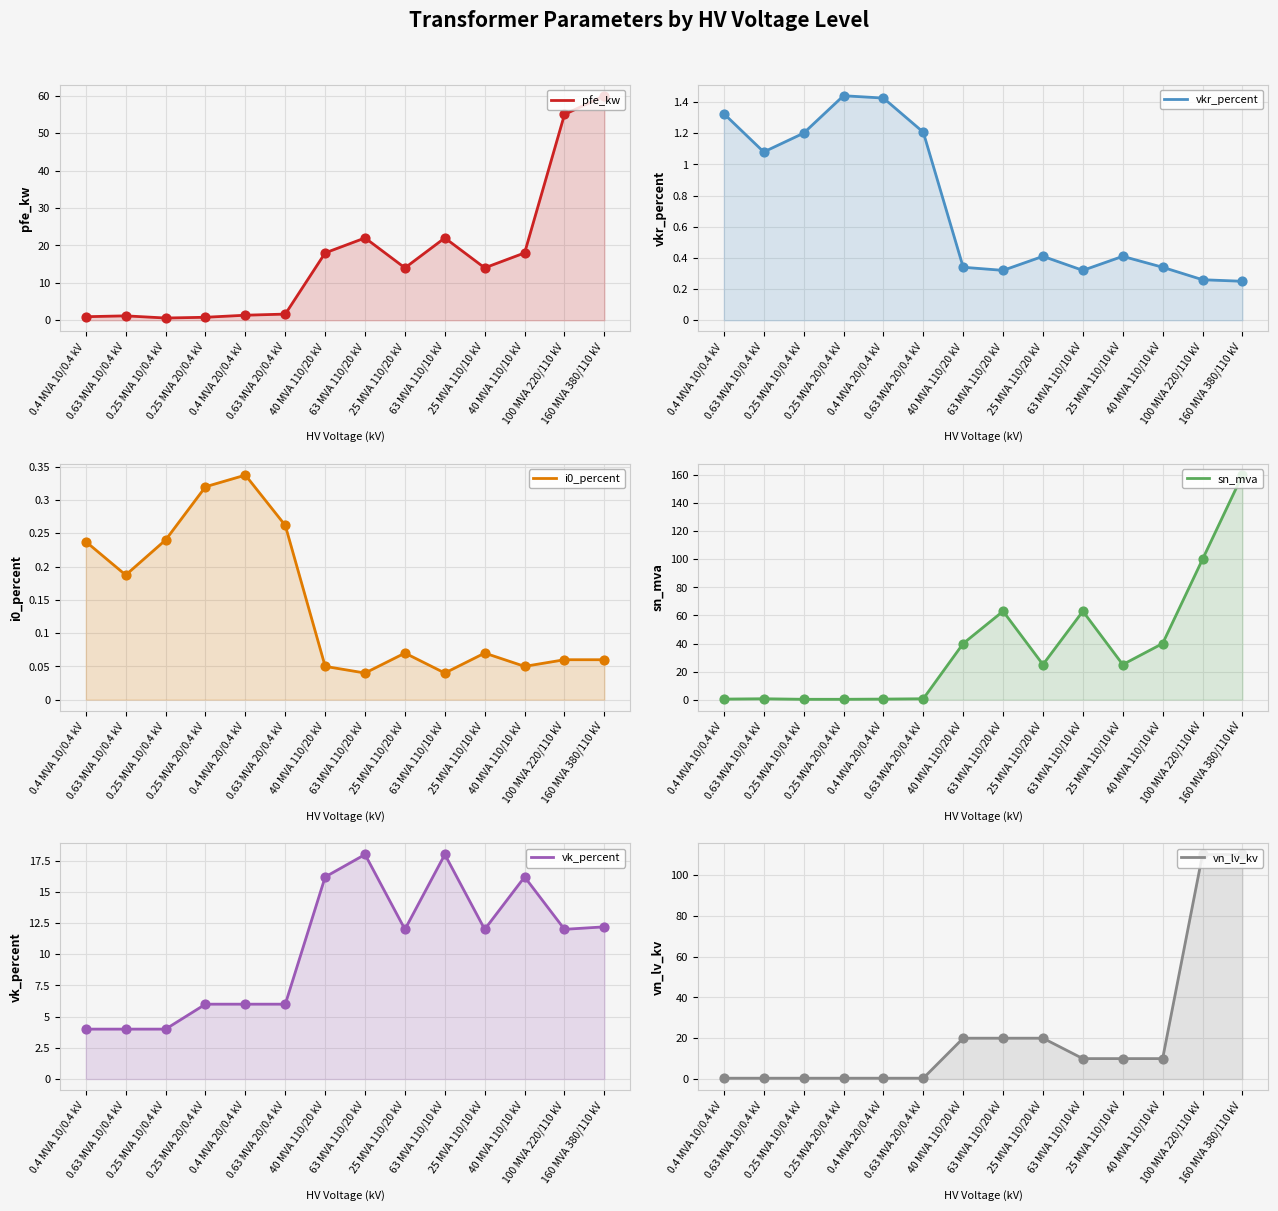

At how many categories does at least one series exceed 144?

1